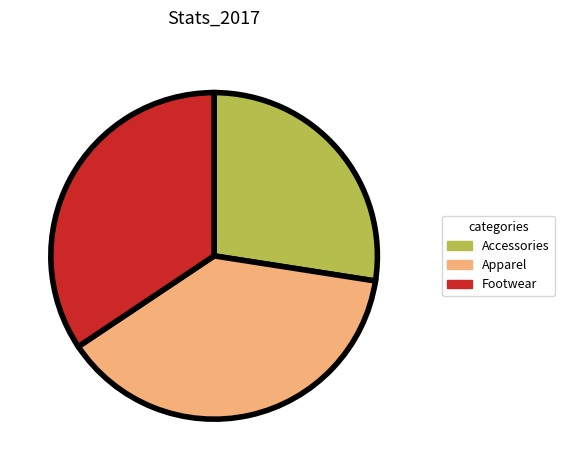

Count the number of slices in the pie.

3